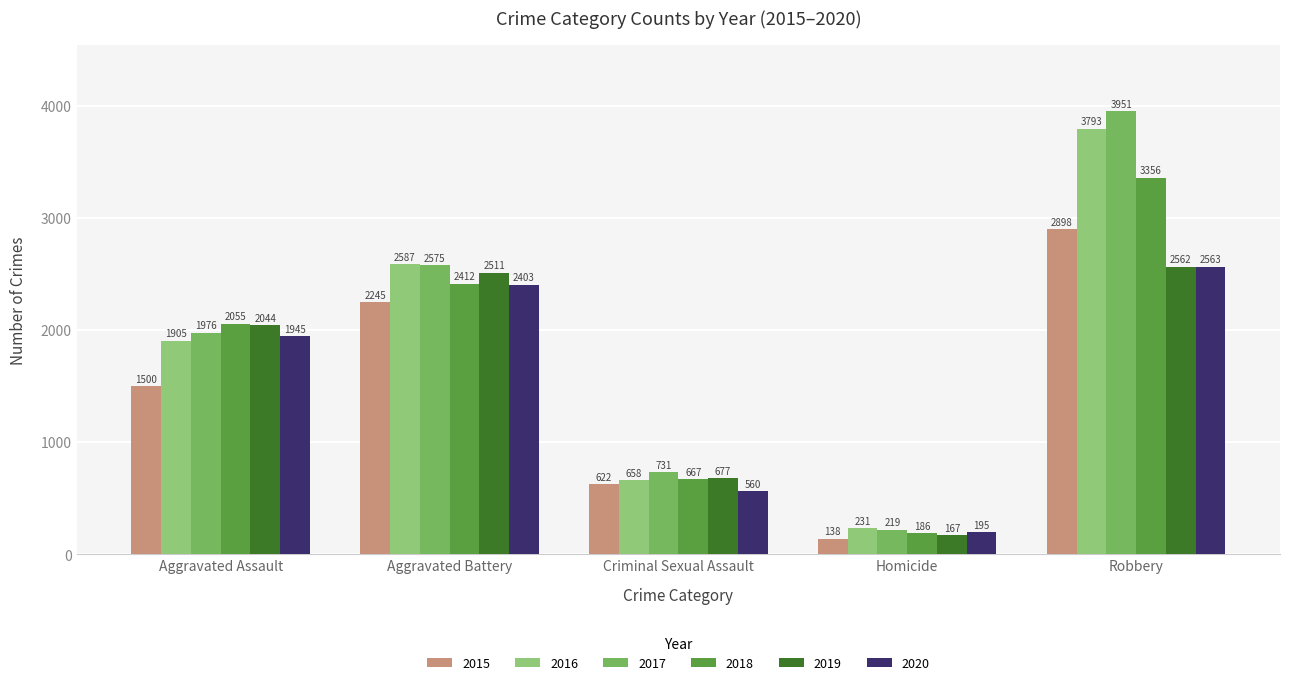

What is the spread (max minus min) of values at Homicide?

93